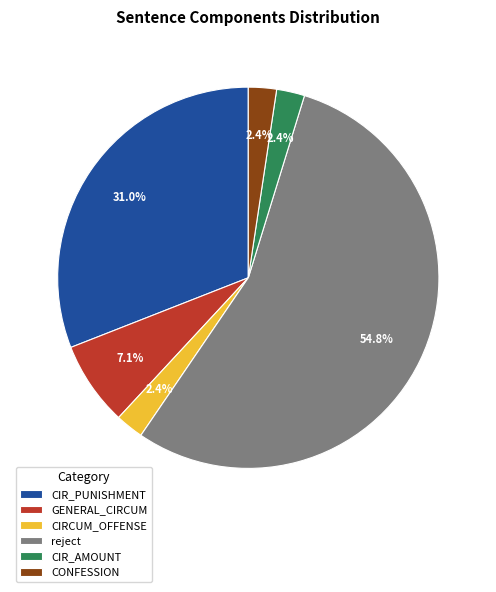

What portion of the pie excludes CIR_PUNISHMENT?

69.0%